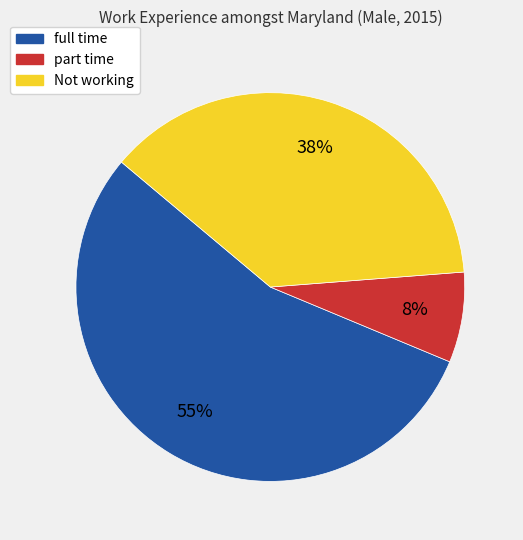

Which slice represents more than half of the pie?

full time